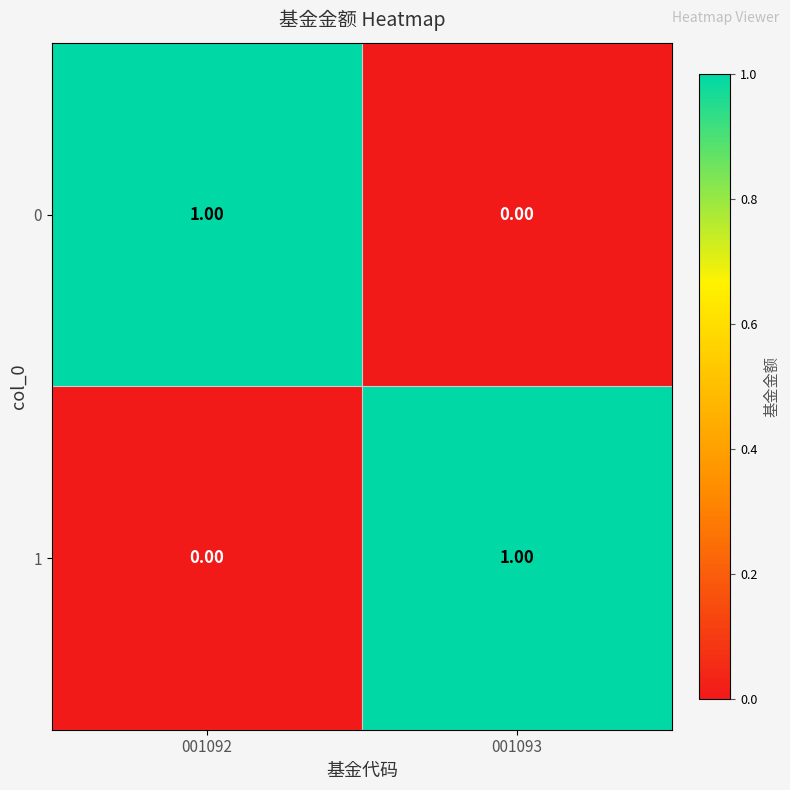

Rank the series at 001092 from lowest to highest value.

1, 0